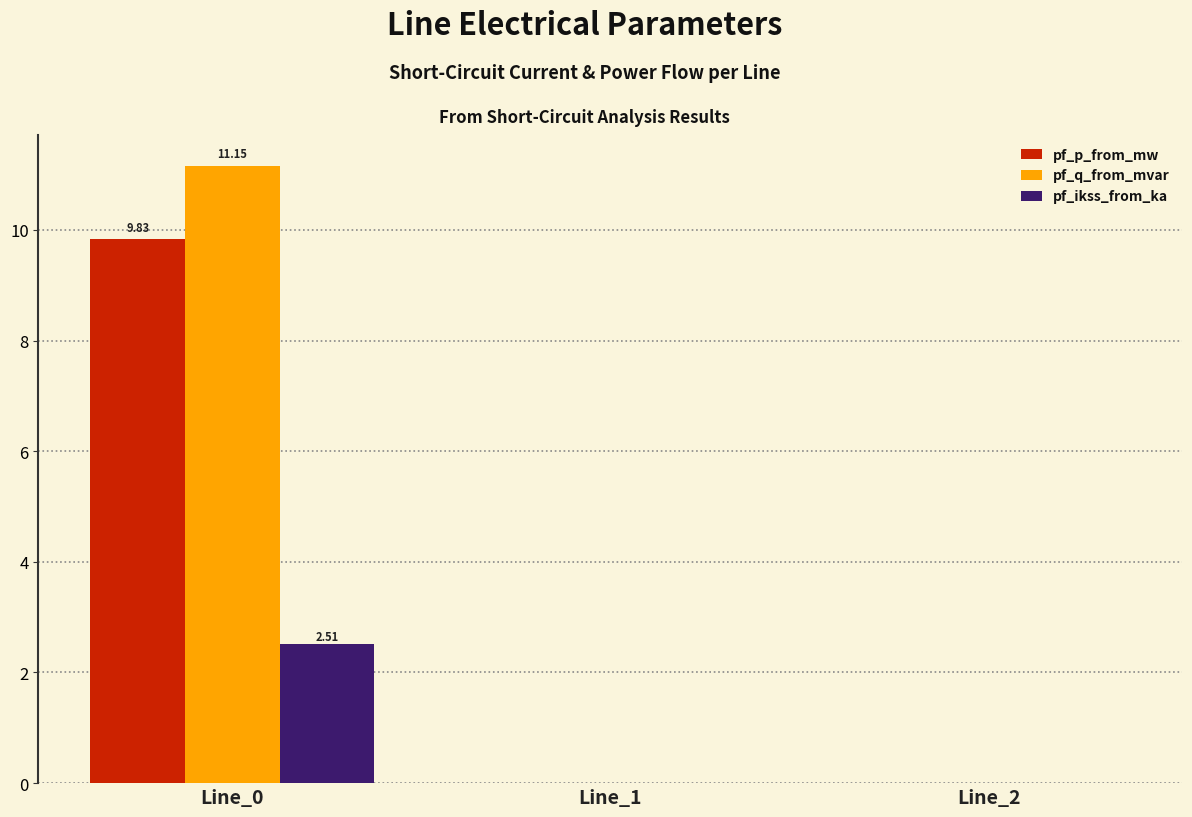

What is the sum of all pf_ikss_from_ka values?

2.5